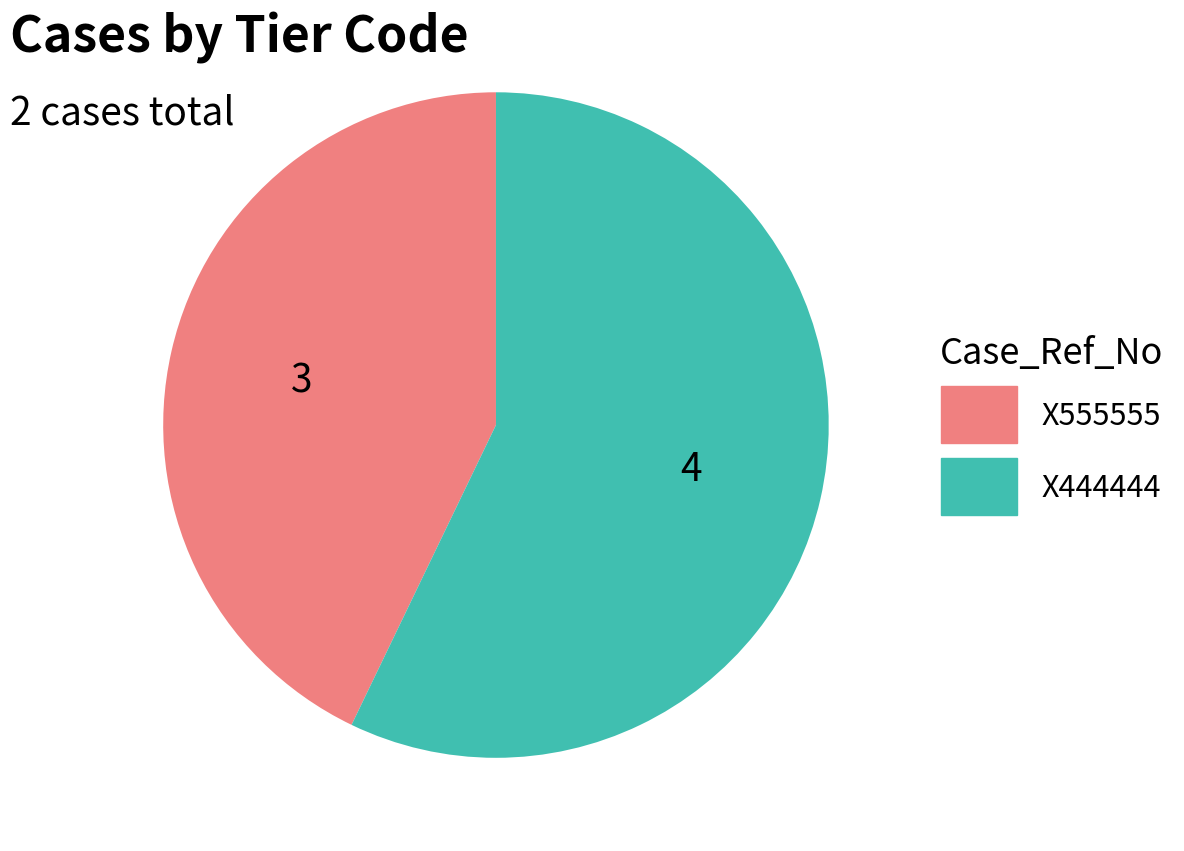

Rank the categories by value from highest to lowest.

X444444, X555555